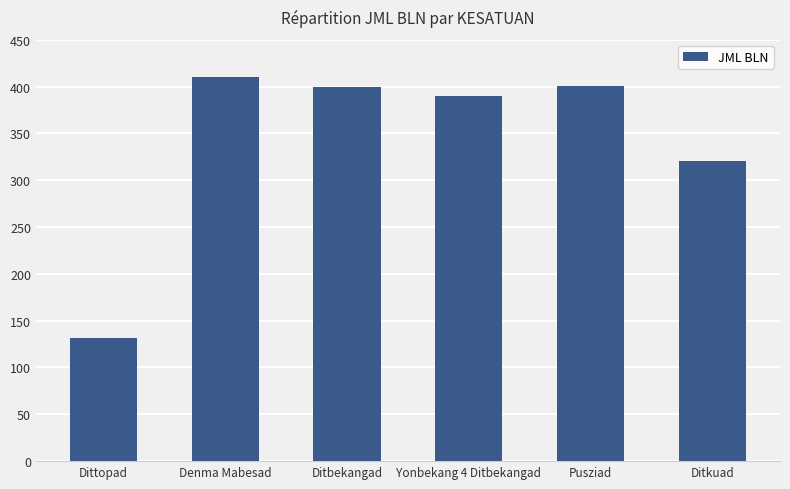

At which category does the chart reach its peak across all series?

Denma Mabesad